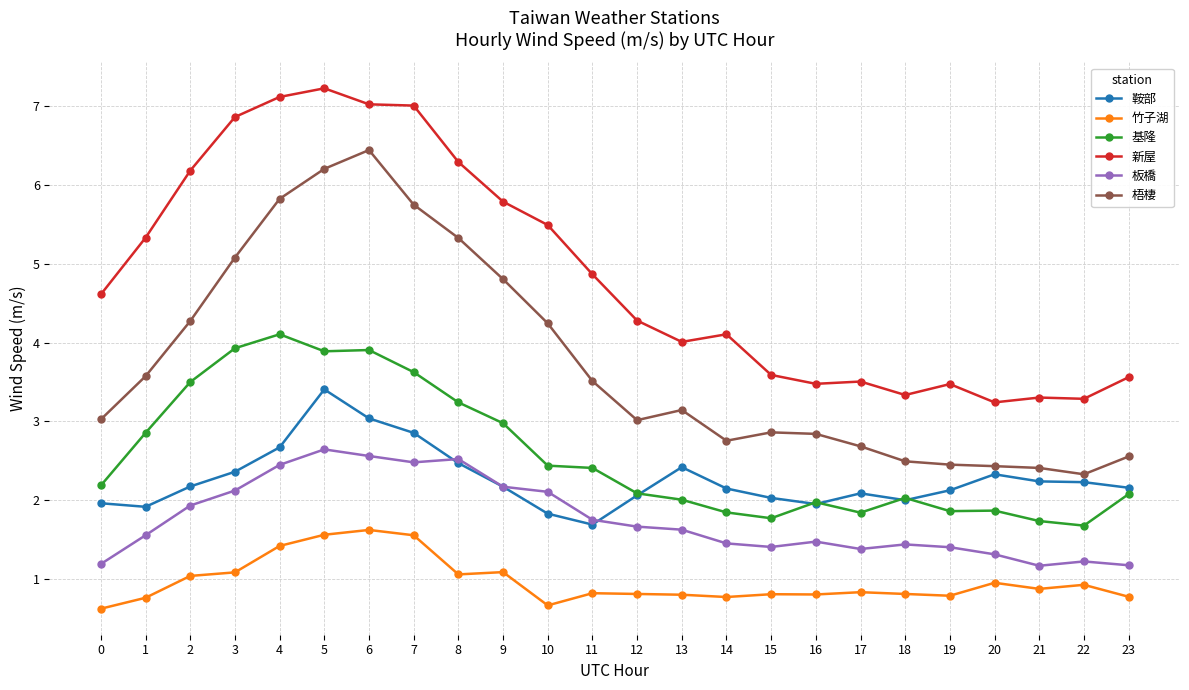

Is it true that 鞍部 equals 2.8 at 1?

False